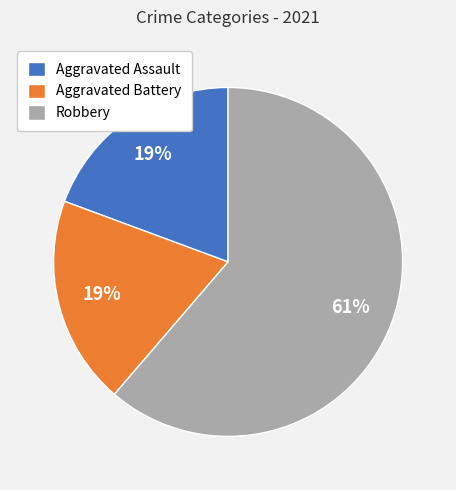

To the nearest percent, what is the difference between the largest and smallest slice percentages?

42%